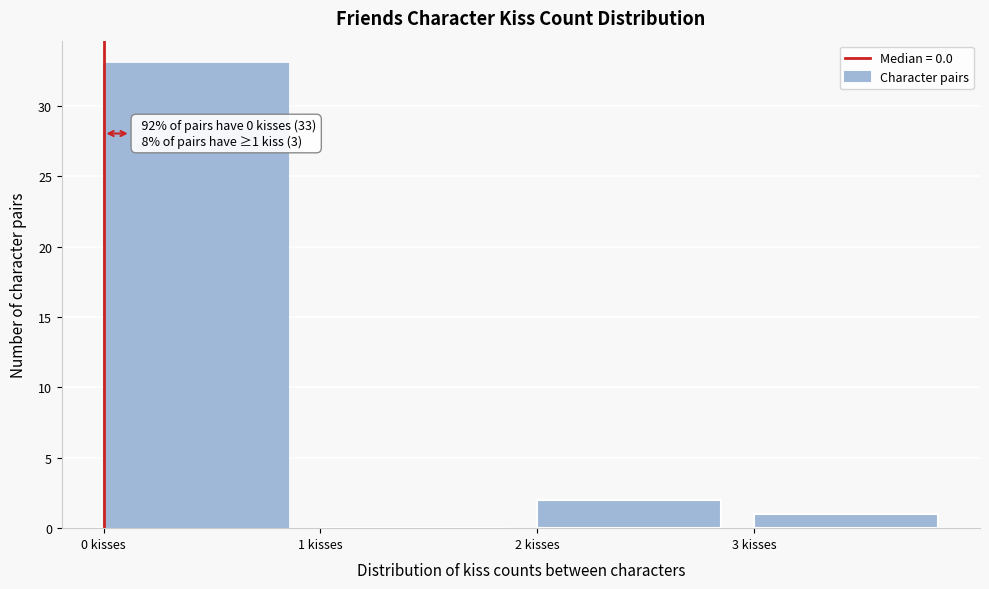

Which range on the x-axis has the tallest bar?

0 to 1